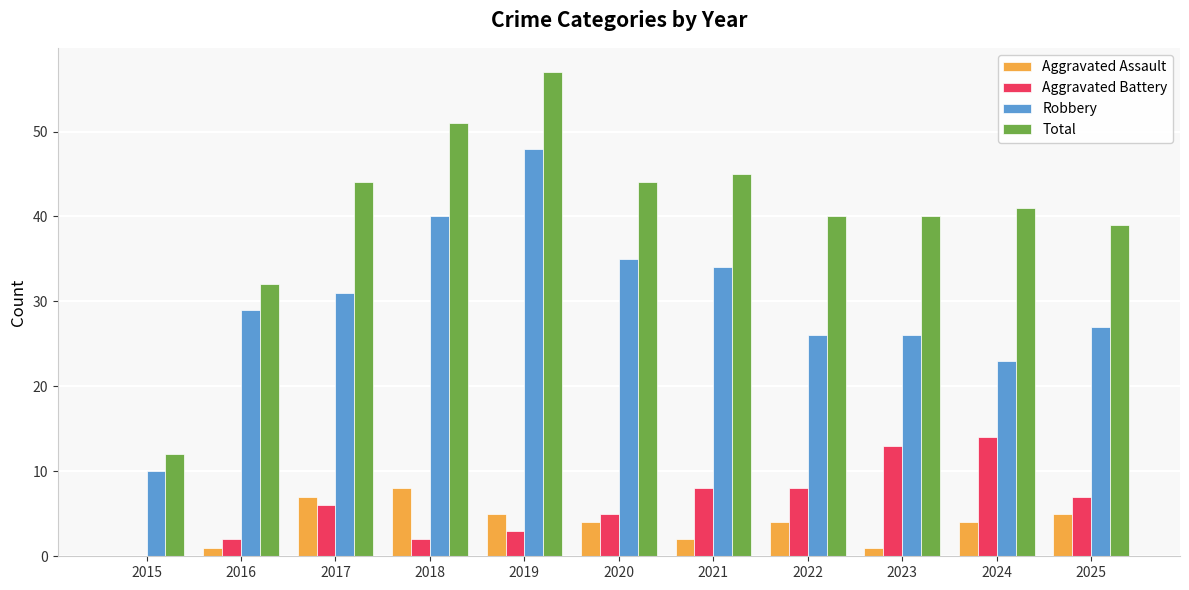

What is the sum of the Aggravated Assault values at 2017 and 2022?

11